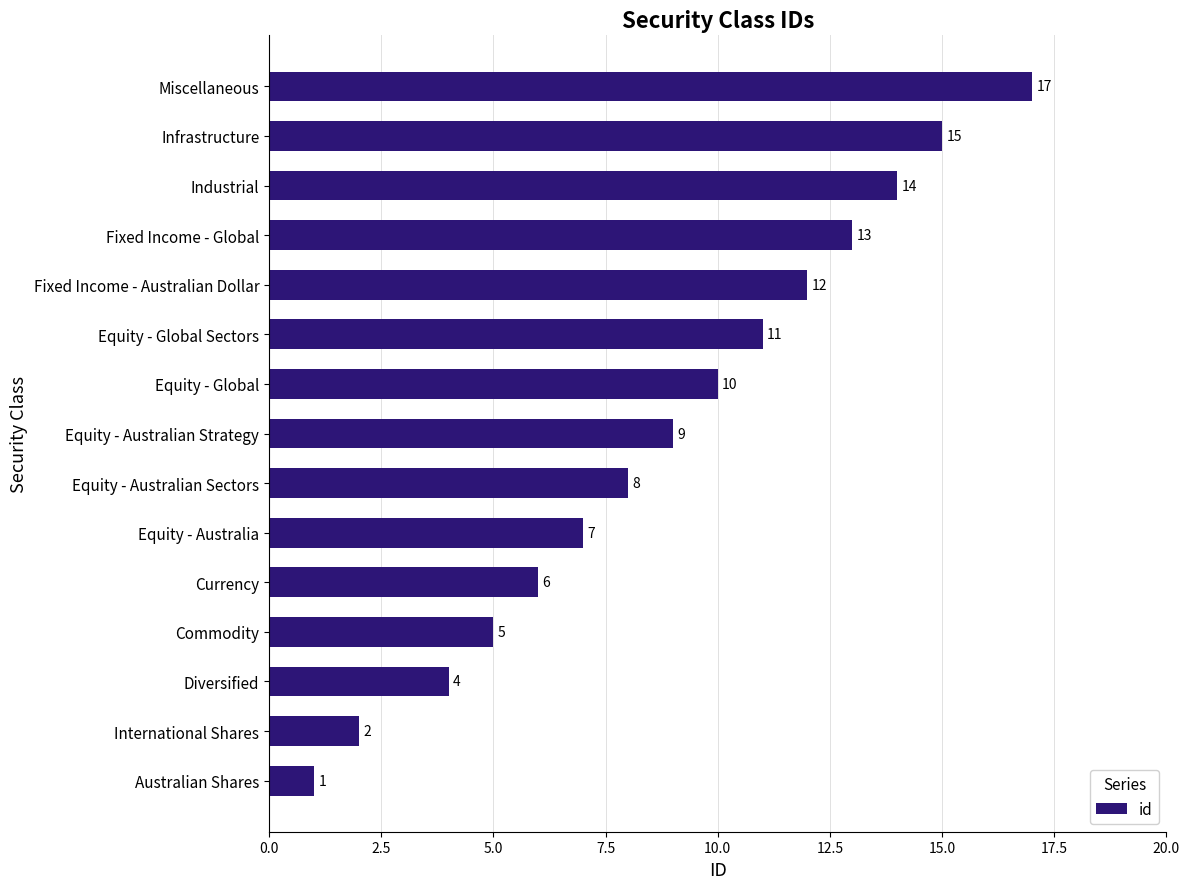

The value at Fixed Income - Australian Dollar is 19. True or false?

False